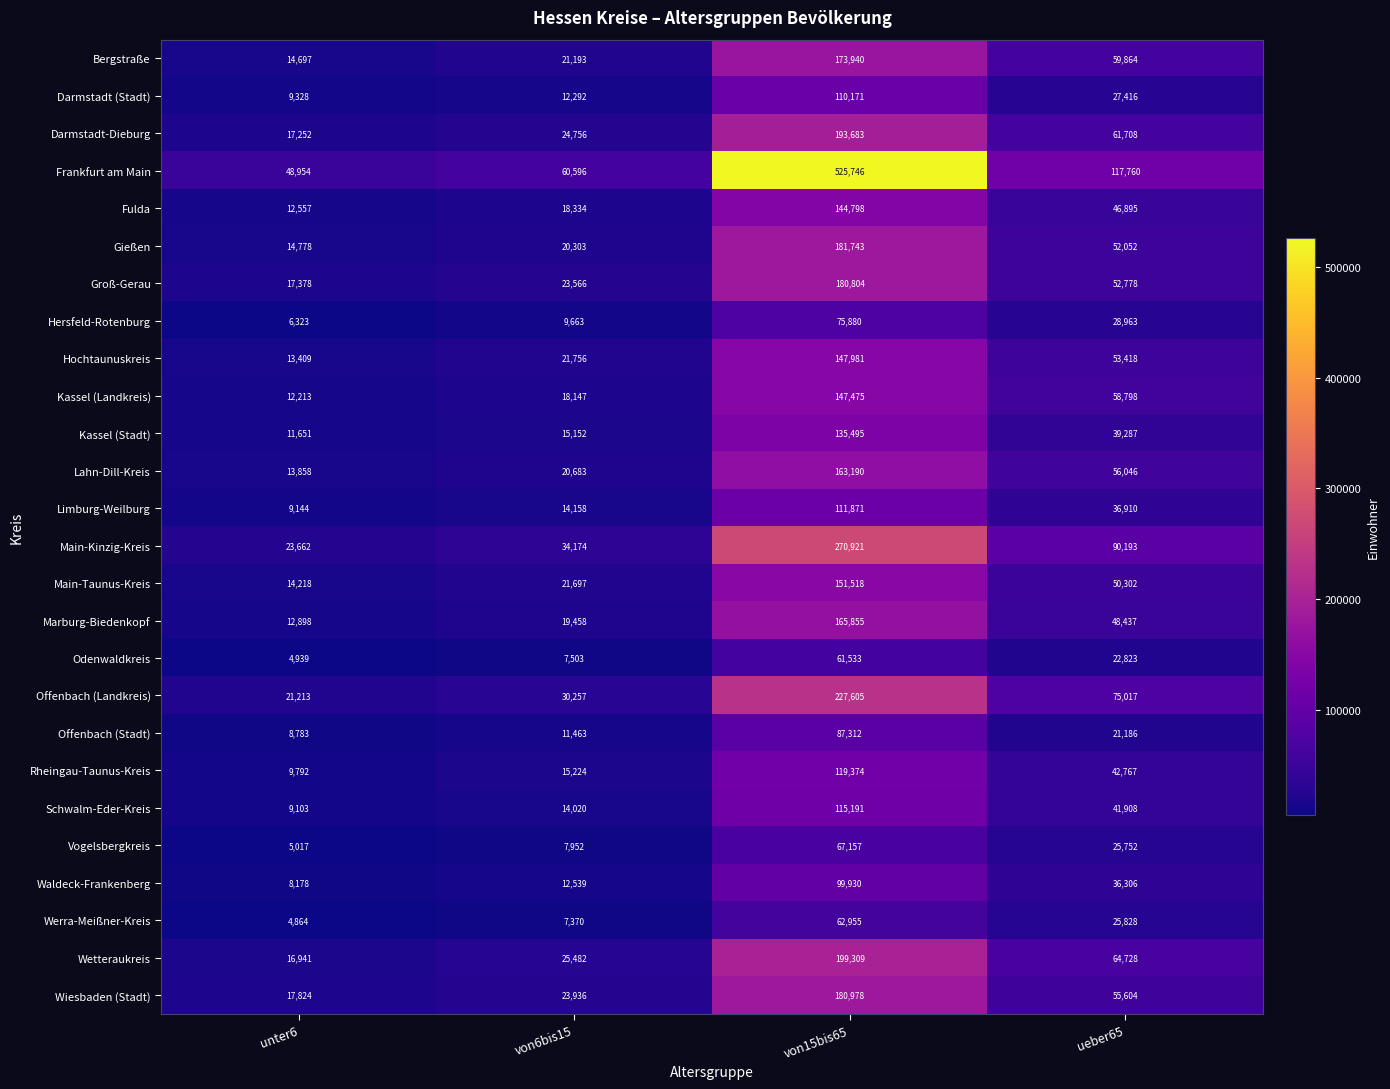

True or false: Main-Kinzig-Kreis has a value of 31438 at unter6.

False